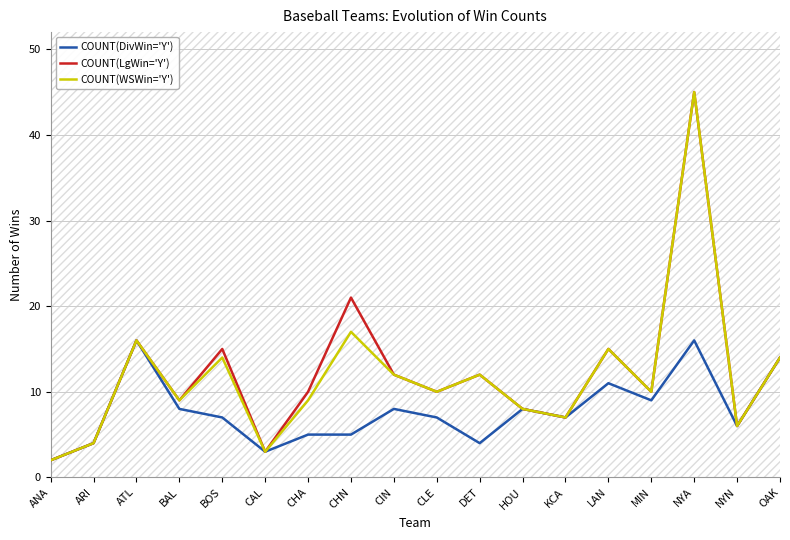

The COUNT(DivWin='Y') series shows 14 at OAK. True or false?

True